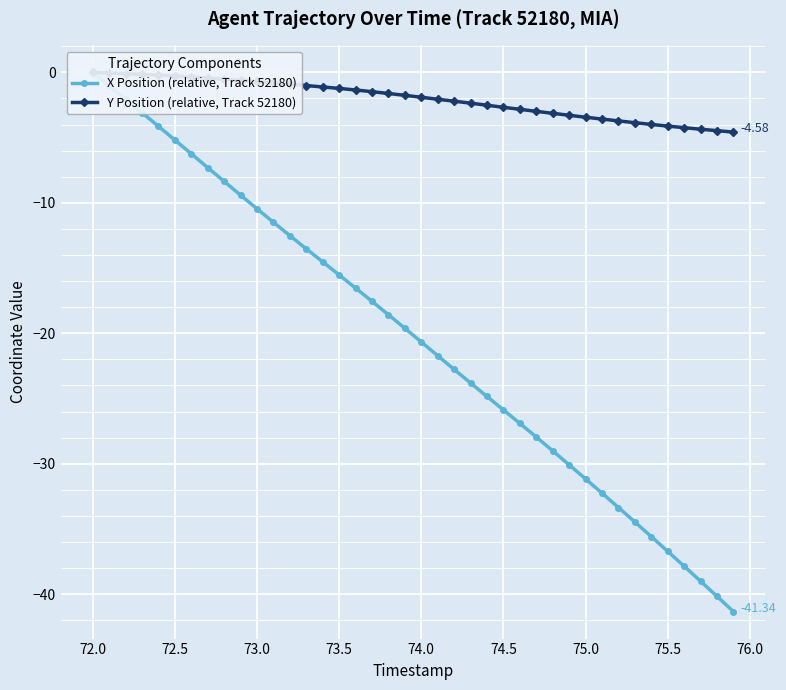

The Y Position (relative, Track 52180) series shows -2.6 at 17. True or false?

False